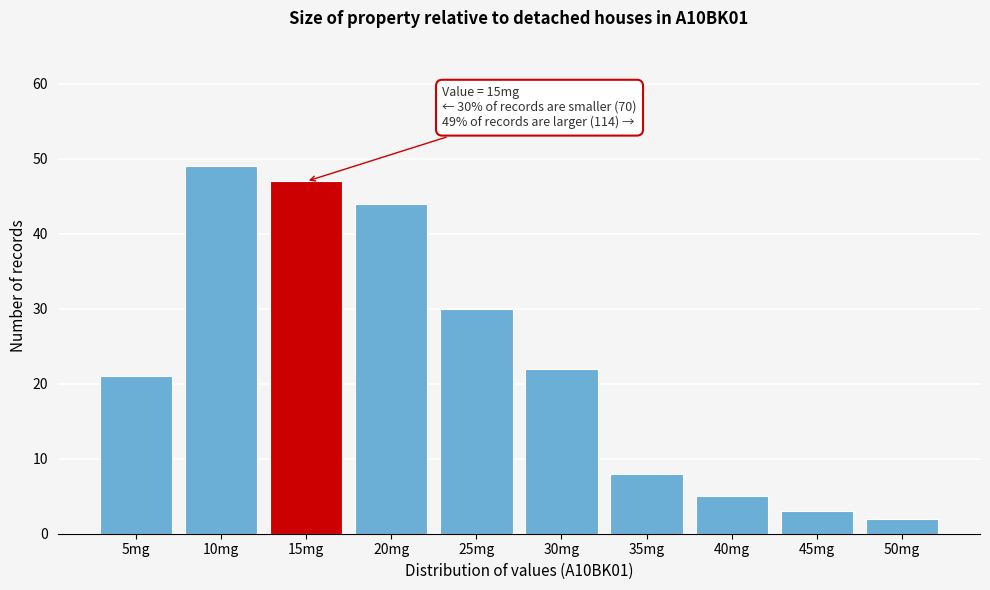

Which range on the x-axis has the tallest bar?

7.5 to 12.5